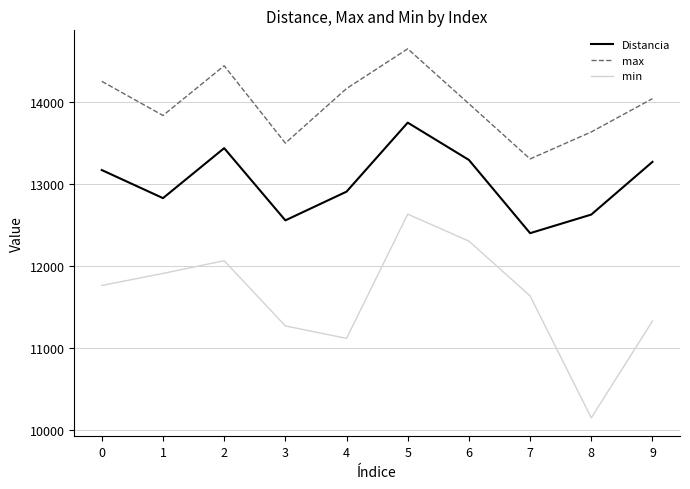

At 3, list the series in order from smallest to largest.

min, Distancia, max